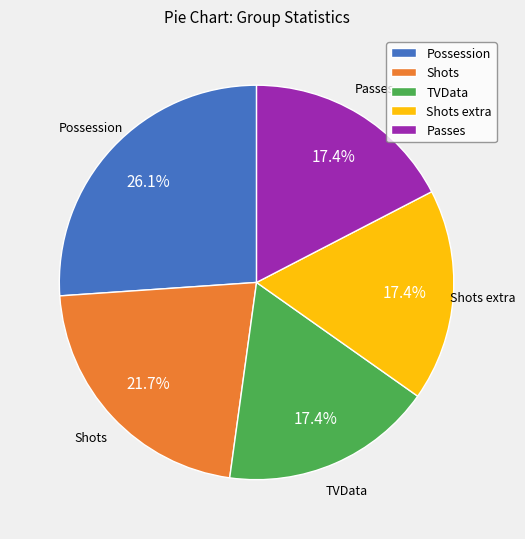

True or false: TVData accounts for 28% of the total.

False